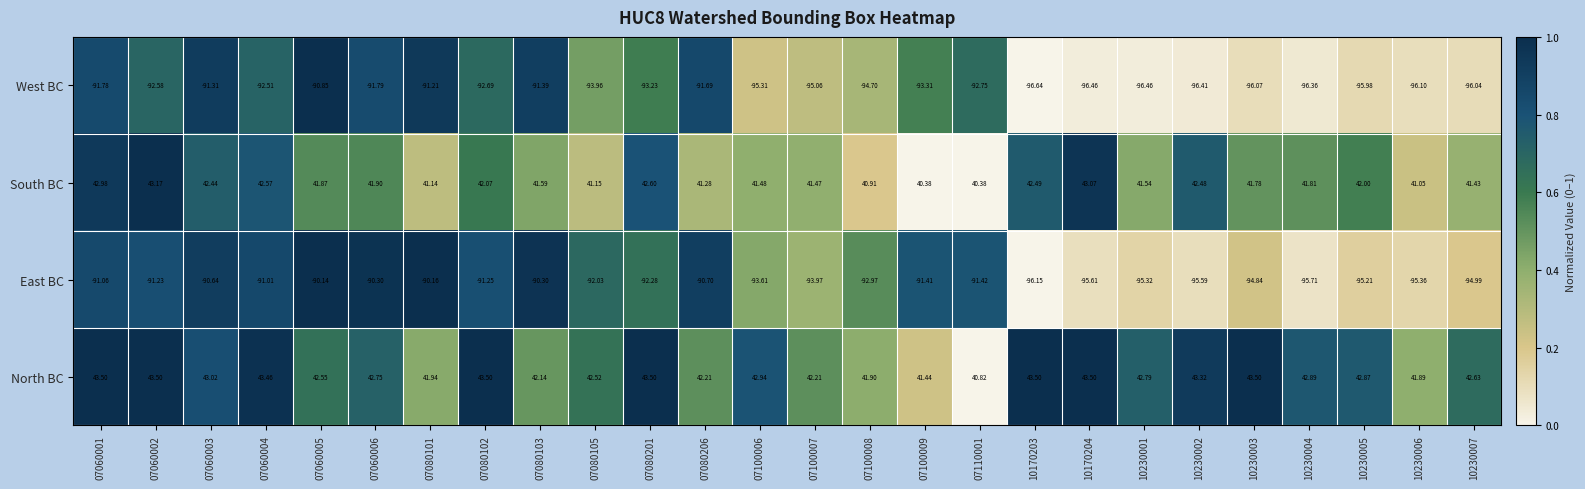

Which series has the largest total across all categories?

North BC